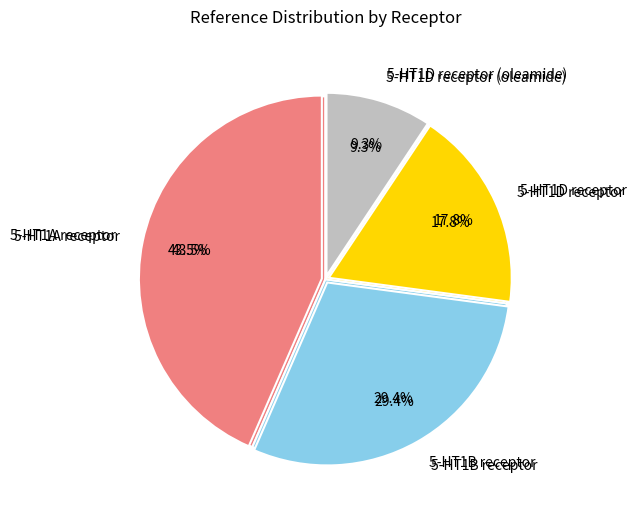

To the nearest percent, what is the average slice percentage?

25%